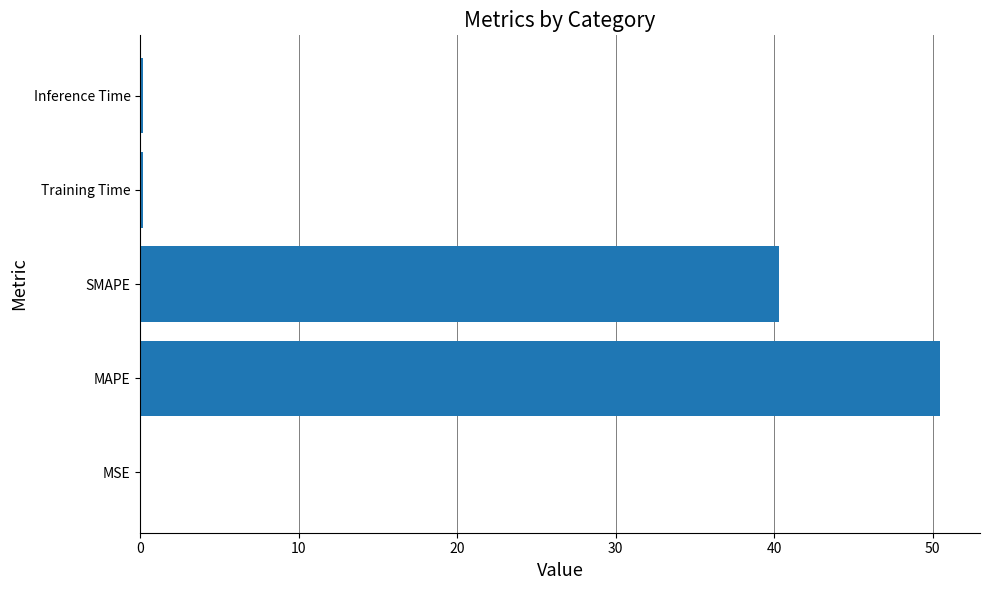

What is the sum of all values?

91.2